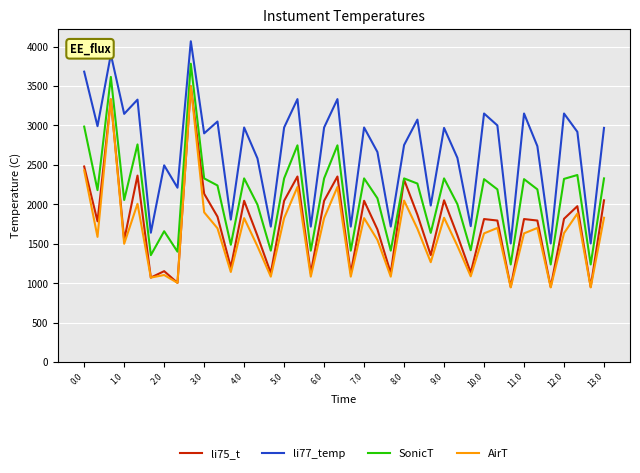

True or false: SonicT and li77_temp intersect in this chart.

False